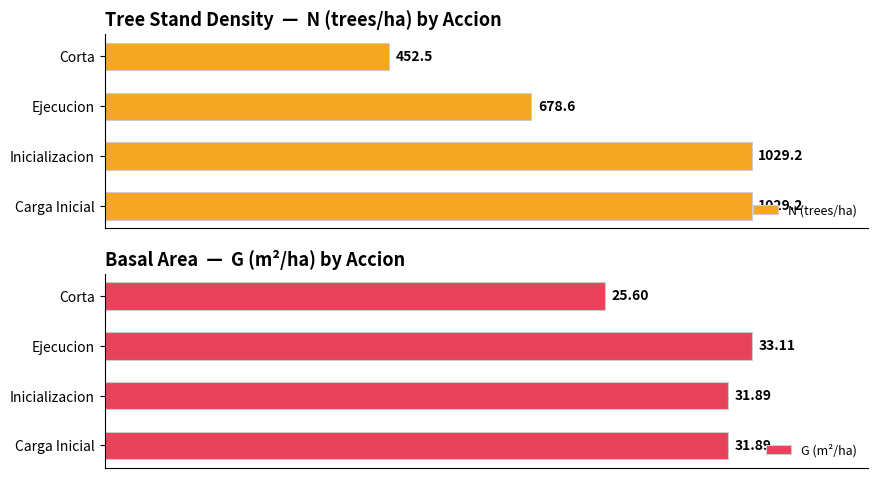

Which category has the highest value in the G (m²/ha) series?

Ejecucion